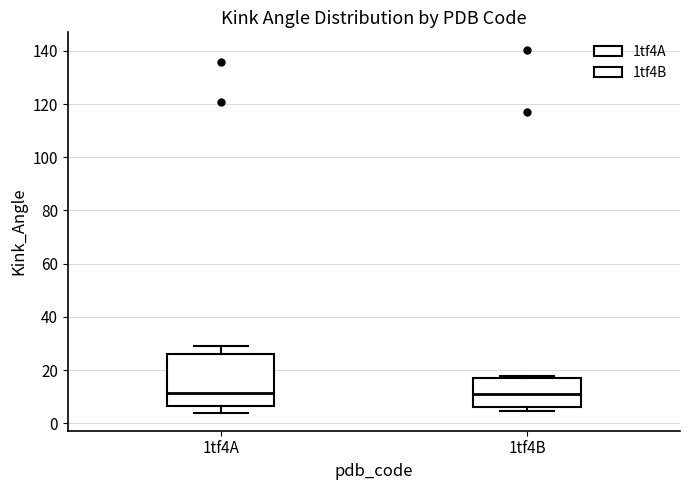

Where does the lower whisker of the box for 1tf4A end on the y-axis? The values are not printed on the chart, so give them approximately, as read against the axis.

4